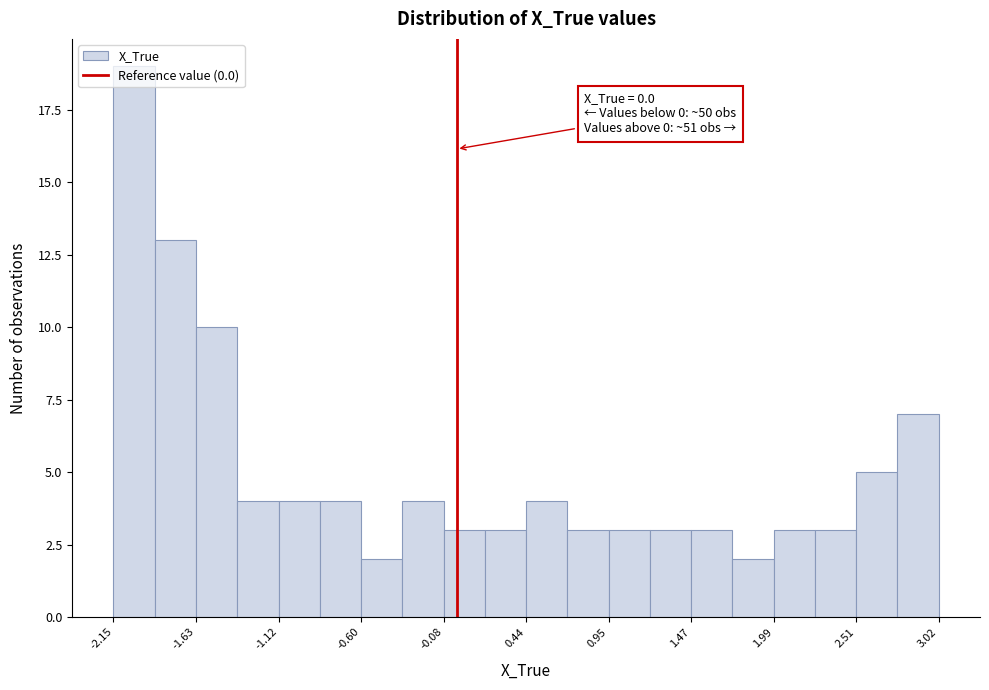

Around what value on the x-axis is the tallest bar? Give the approximate position of its centre, as read against the axis.

-2.0